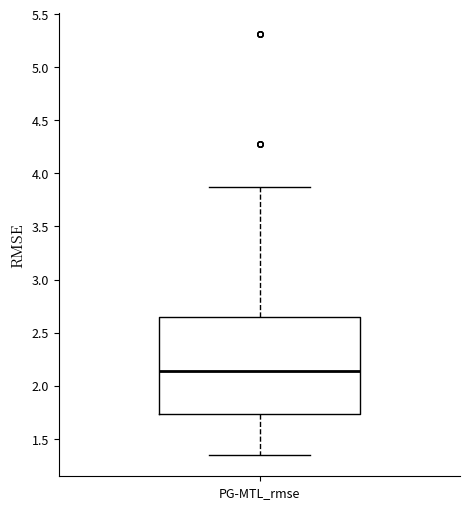

Where is the upper edge of the box for PG-MTL_rmse on the y-axis? The values are not printed on the chart, so give them approximately, as read against the axis.

2.65